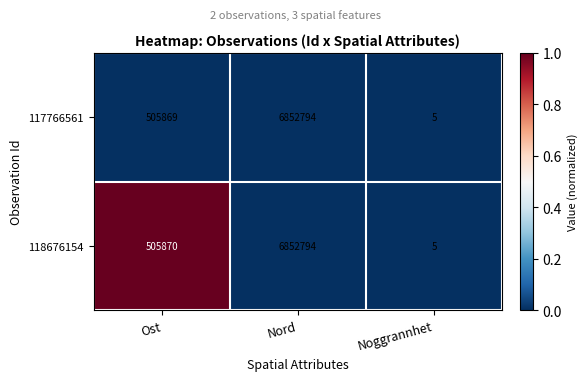

How many distinct data groups are displayed?

2